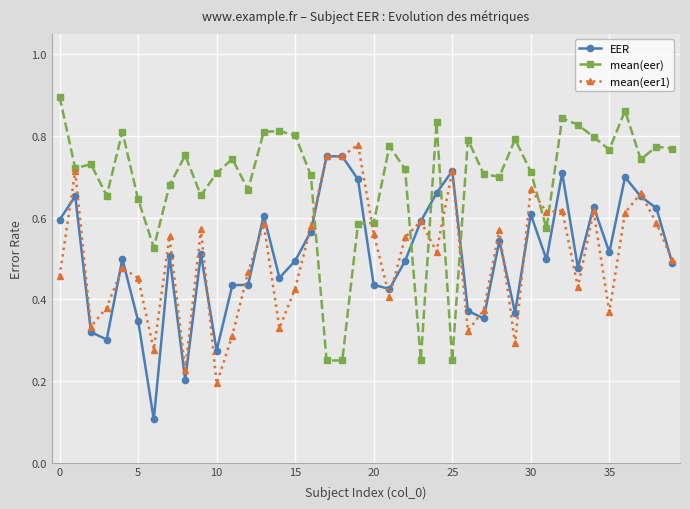

Which series has the largest total across all categories?

mean(eer)